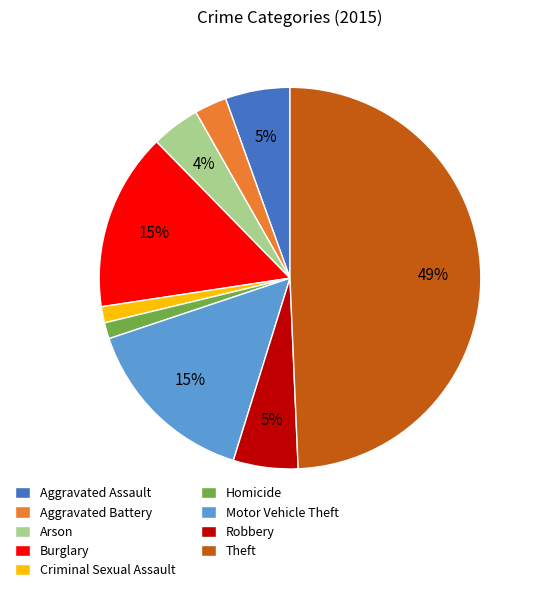

Count the number of slices in the pie.

9